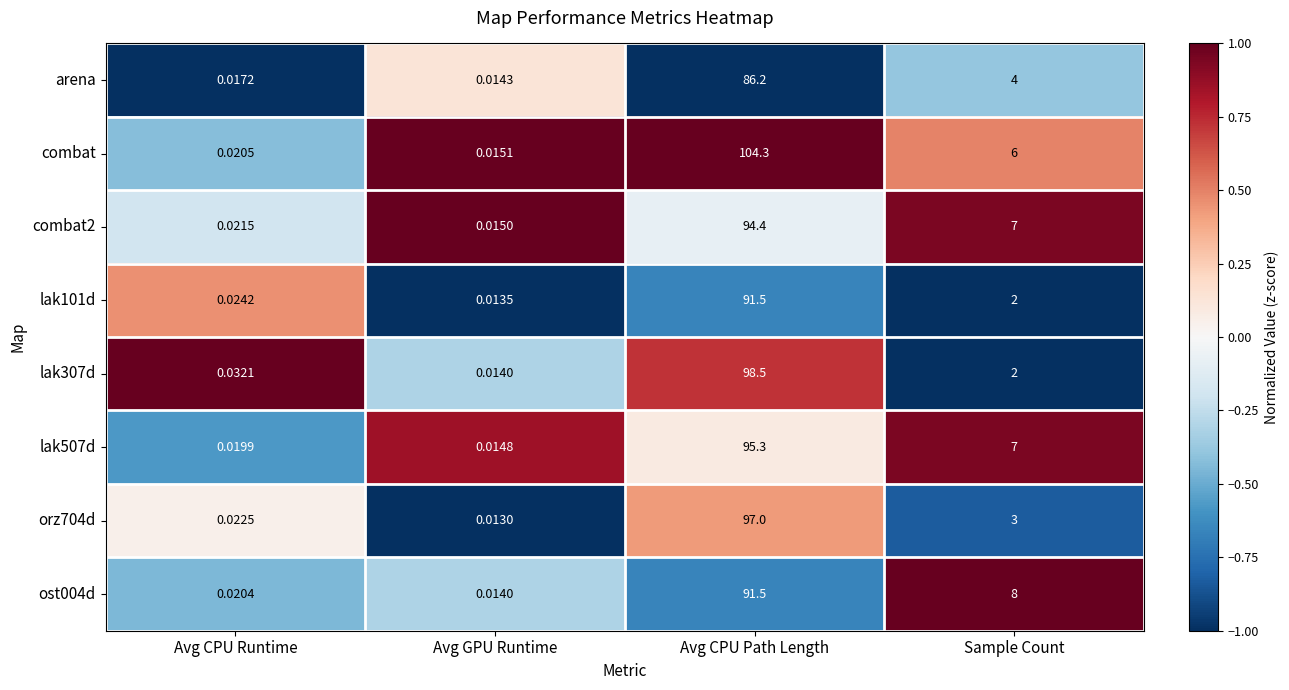

Which series changed the most between Avg CPU Path Length and Sample Count?

combat